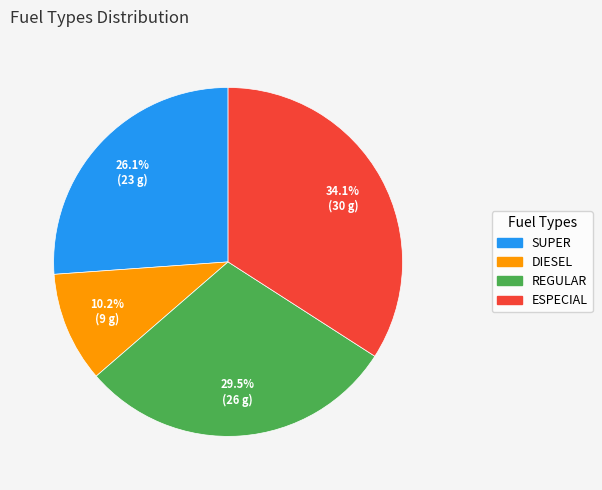

Which category has the smallest portion of the pie?

DIESEL